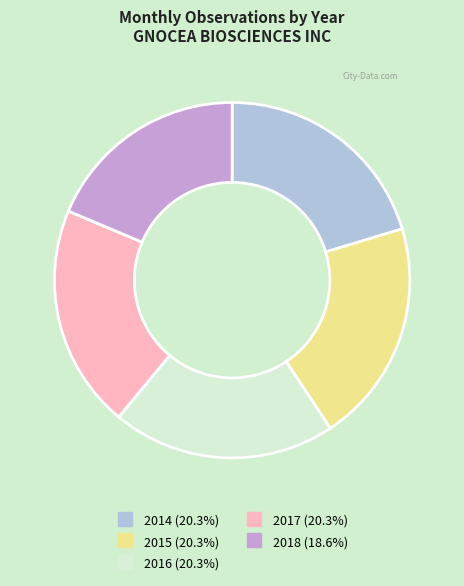

How many slices are in this pie chart?

5